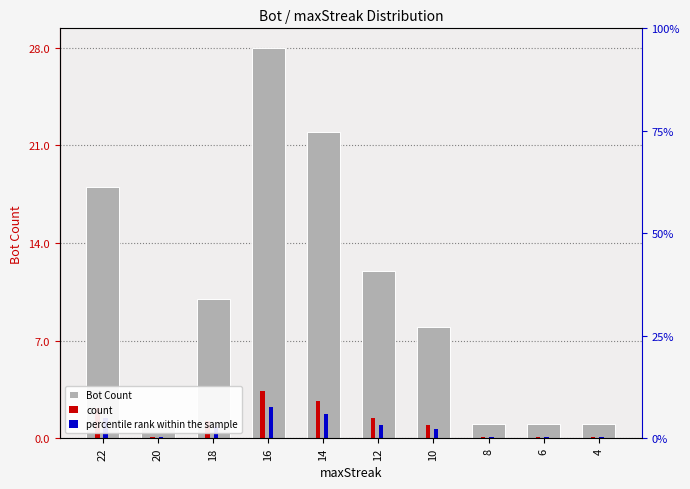

Rank the categories by Bot Count value from highest to lowest.

16, 14, 22, 12, 18, 10, 20, 8, 6, 4